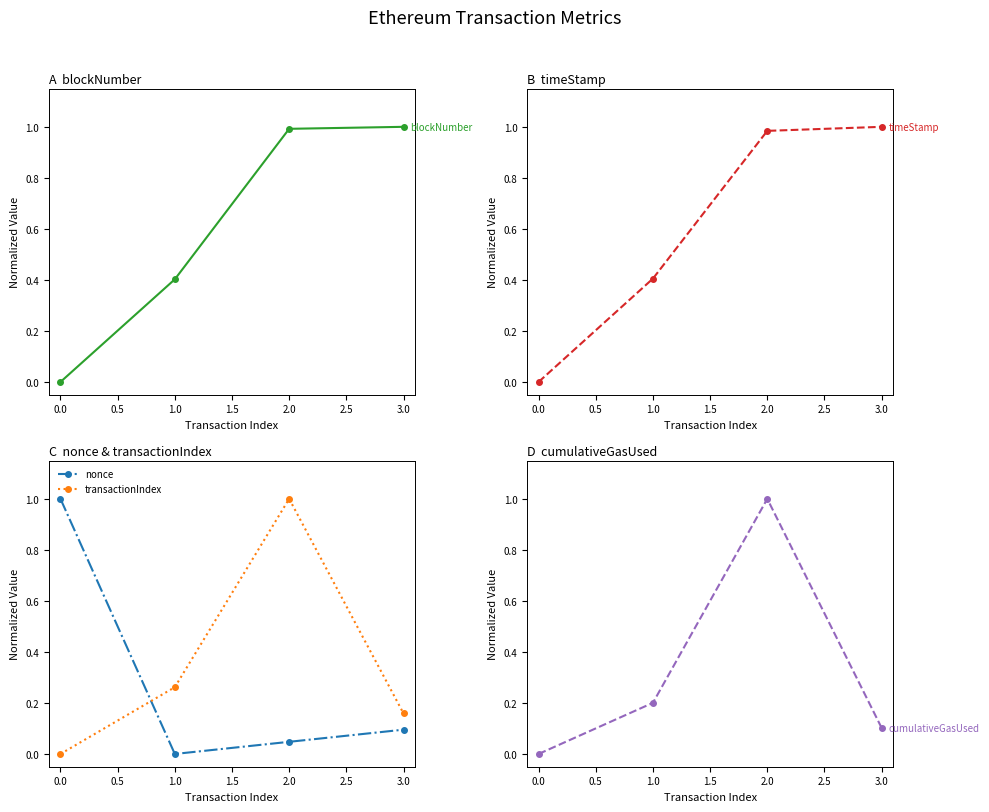

True or false: cumulativeGasUsed and nonce intersect in this chart.

True